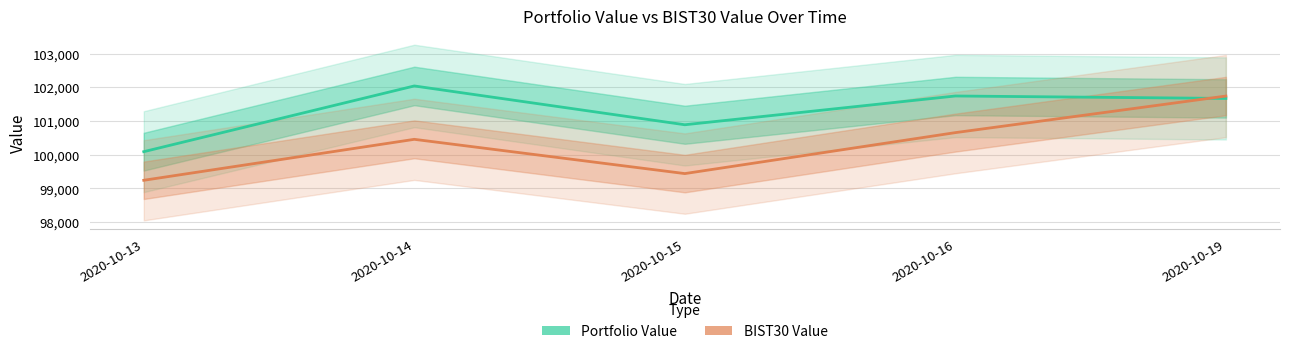

Where do BIST30 Value and Portfolio Value first cross each other?

2020-10-16 and 2020-10-19